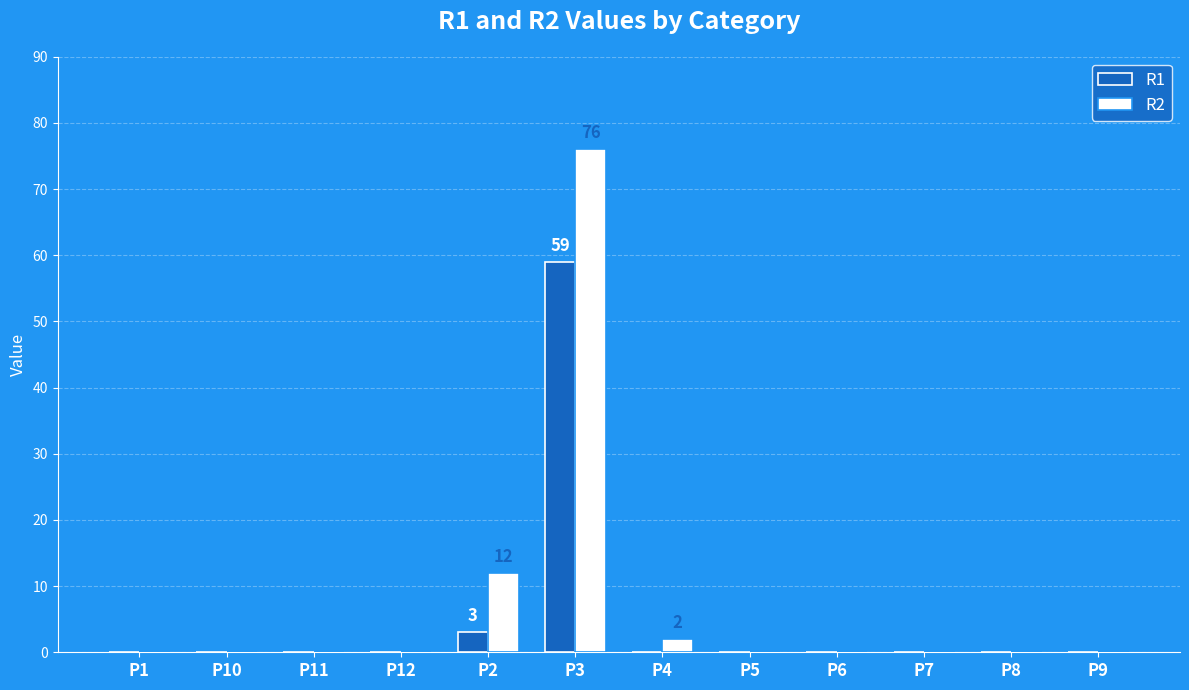

At which category does the chart reach its peak across all series?

P3